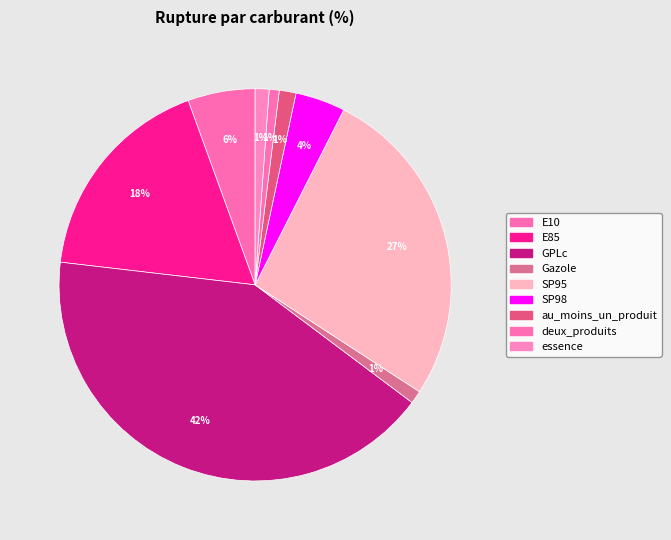

What percentage is the E10 slice, to the nearest percent?

6%